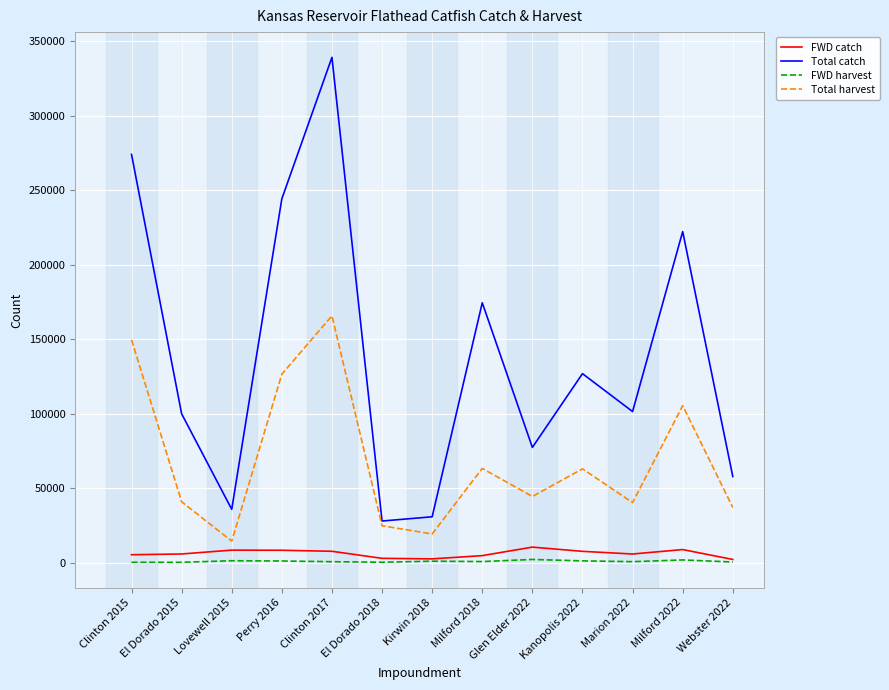

What value does the Total catch series have at El Dorado 2018?

27890